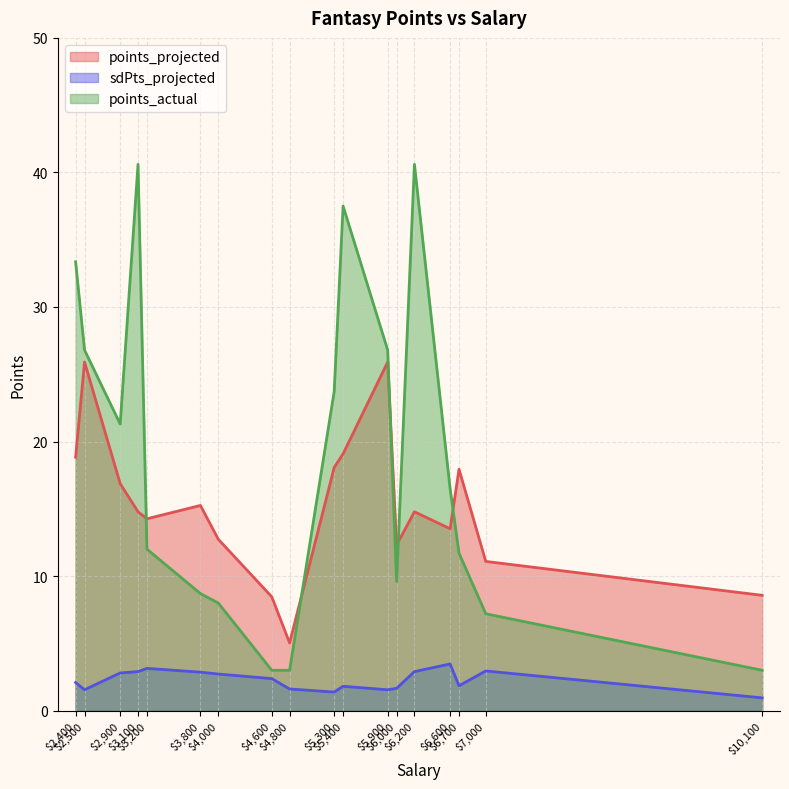

At which category does the chart reach its minimum across all series?

$10,100